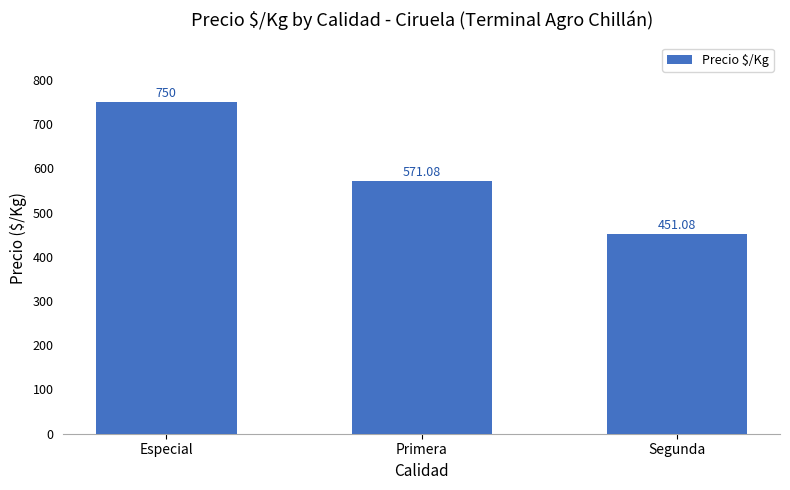

Reading left to right, what are all the values shown in this chart?

750.0	571.1	451.1